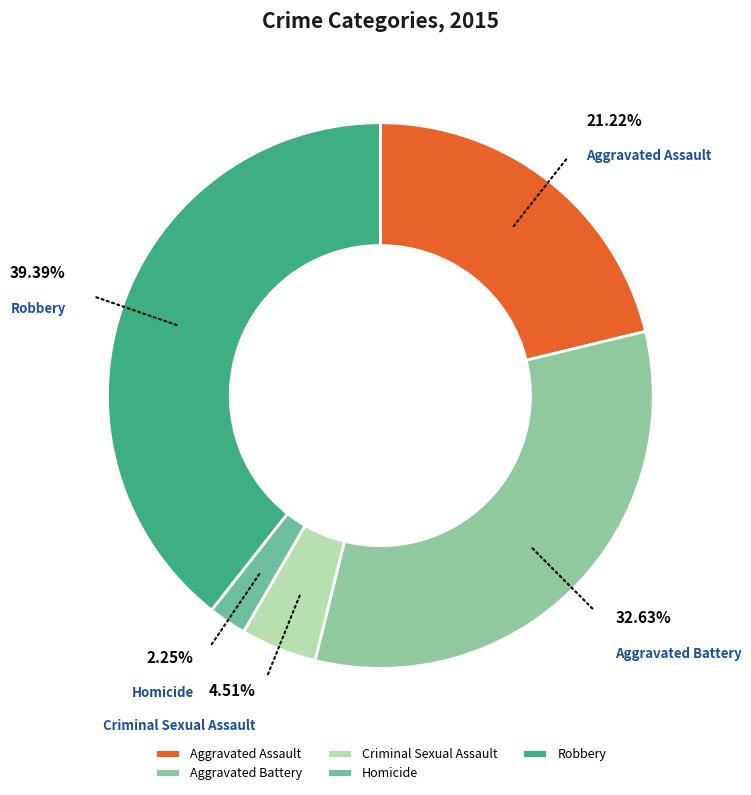

True or false: Aggravated Assault accounts for 15% of the total.

False